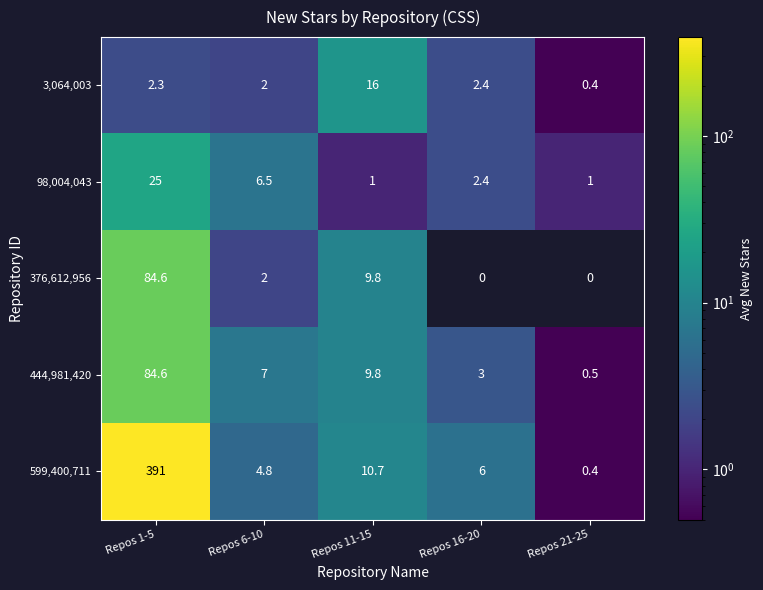

What is the spread (max minus min) of values at Repos 1-5?

388.7